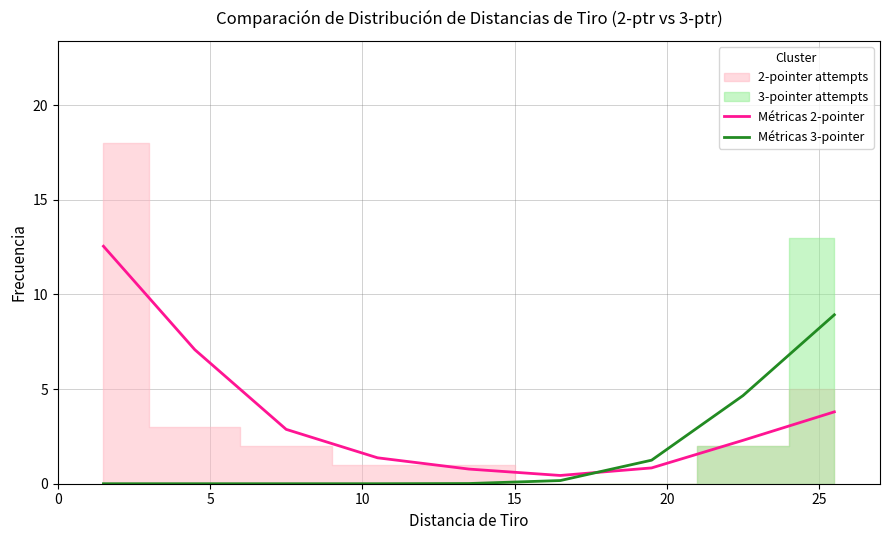

True or false: Métricas 3-pointer and Métricas 2-pointer intersect in this chart.

True